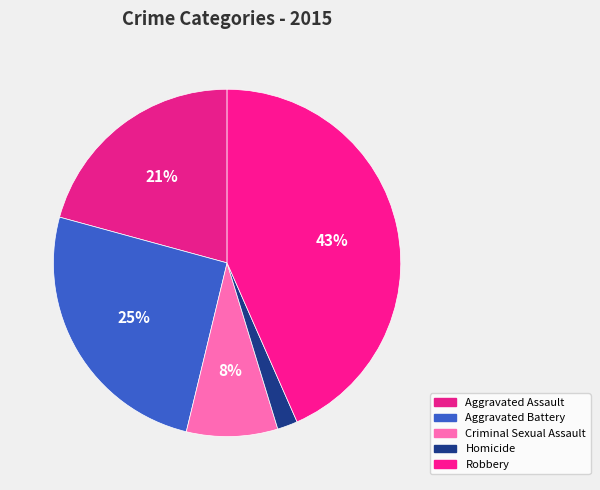

How many slices are in this pie chart?

5